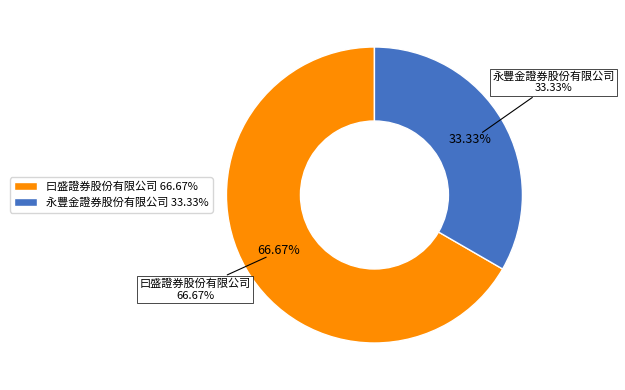

Which slice represents more than half of the pie?

曰盛證券股份有限公司